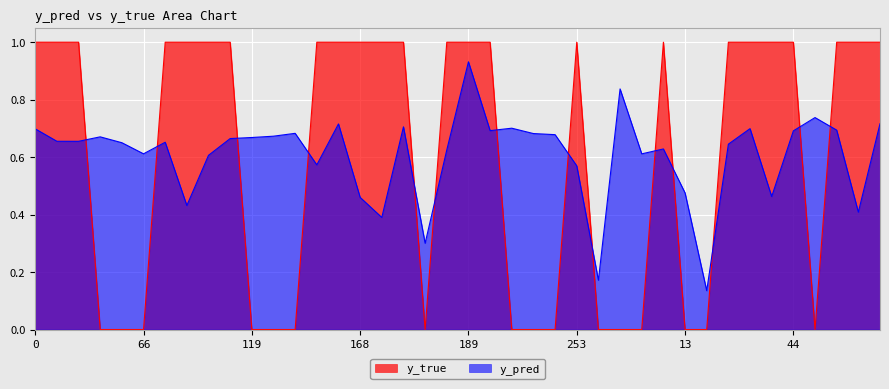

What is the difference between the y_pred values at 39 and 44?

0.2